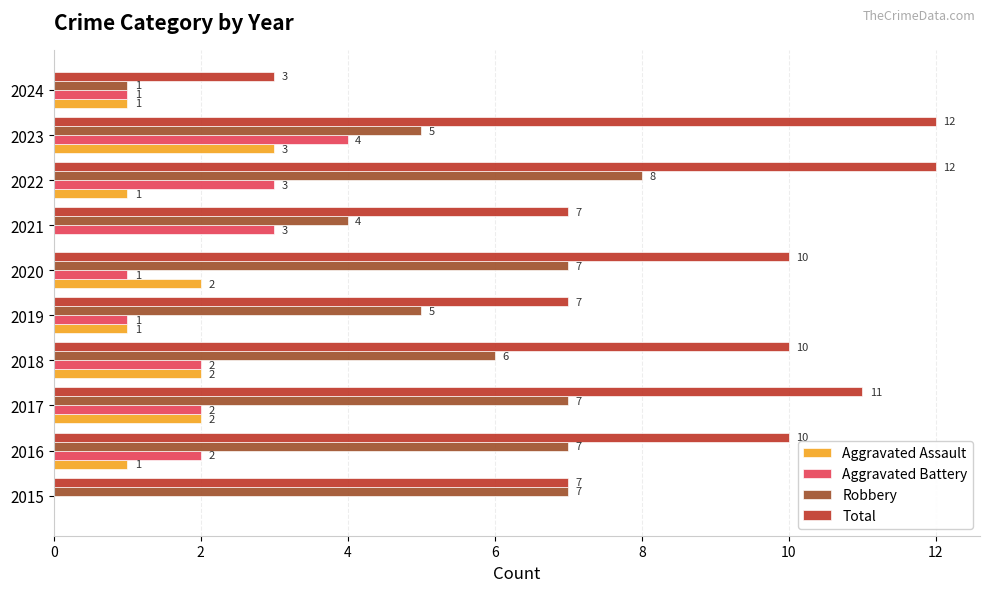

True or false: Total has a value of 10 at 2018.

True